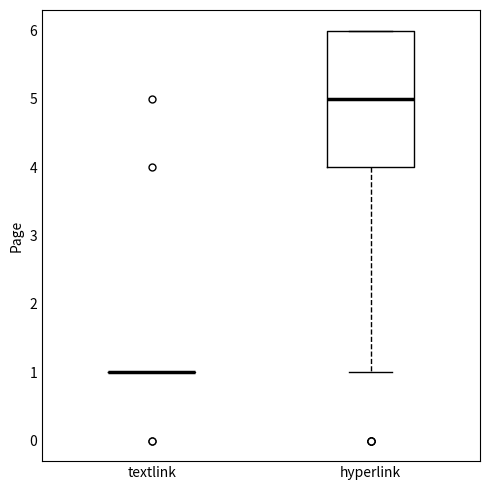

Reading left to right, read every box against the y-axis: the position of its median line, the range the box covers, and the ends of its whiskers. The values are not printed on the chart, so give them approximately, as read against the axis.

textlink: box collapsed to a line at 1, whiskers 1 to 1
hyperlink: median 5, box 4 to 6, whiskers 1 to 6